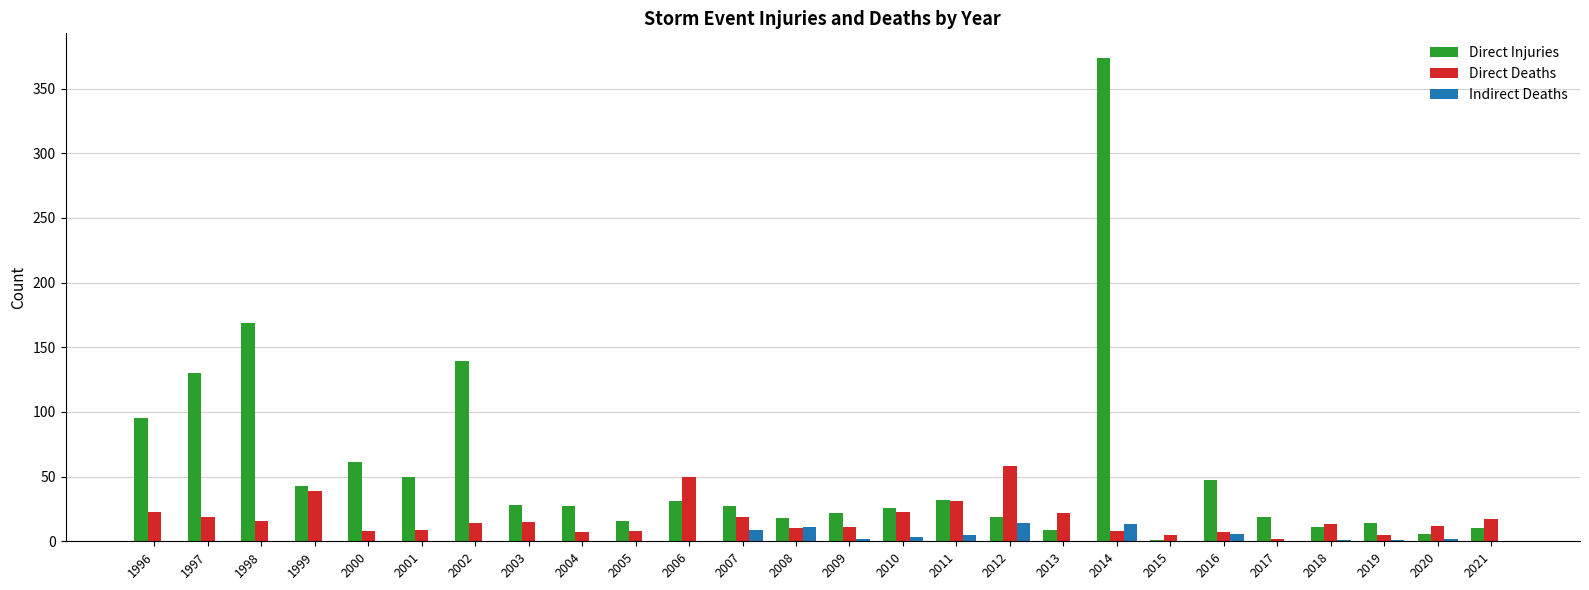

What is the total value across all series at 2007?

55